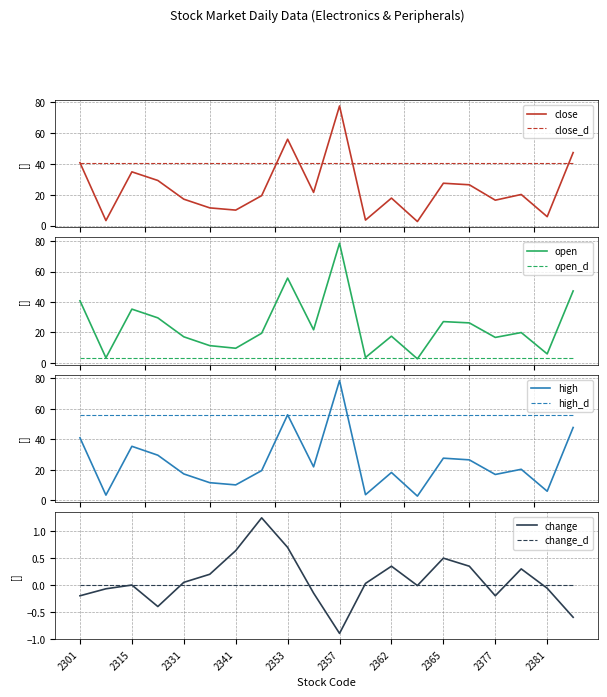

What is the value of the close point at the 5th from the left?

17.1